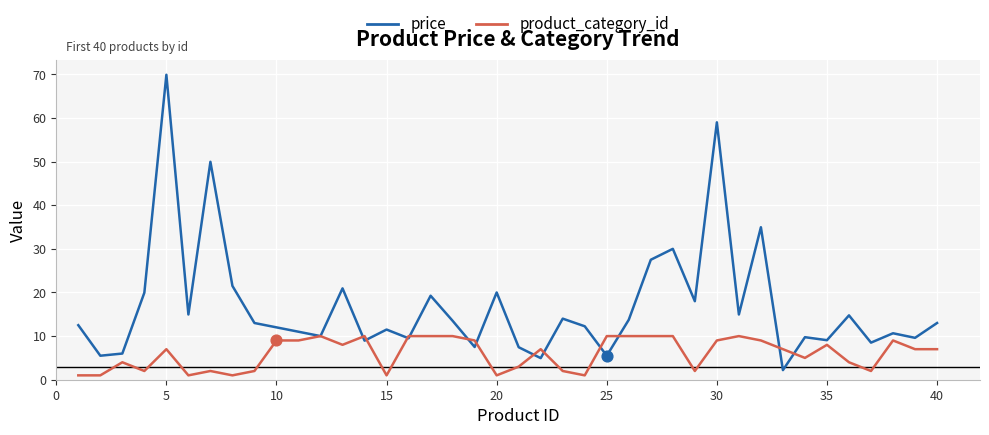

What are all the series names shown in the legend?

price, product_category_id